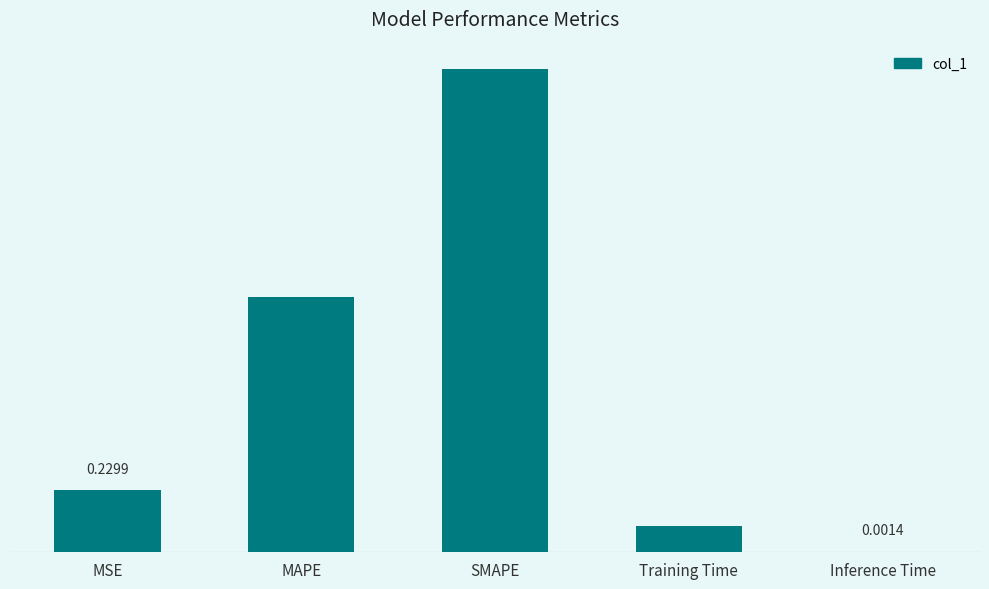

The chart shows a value of 0.9 at MAPE. True or false?

True